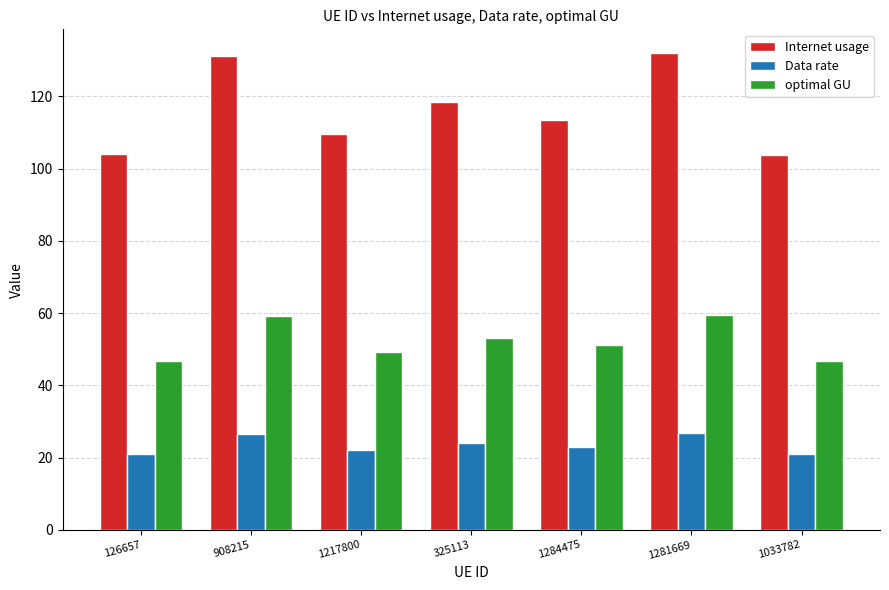

Where is optimal GU nearest to the value 53?

325113